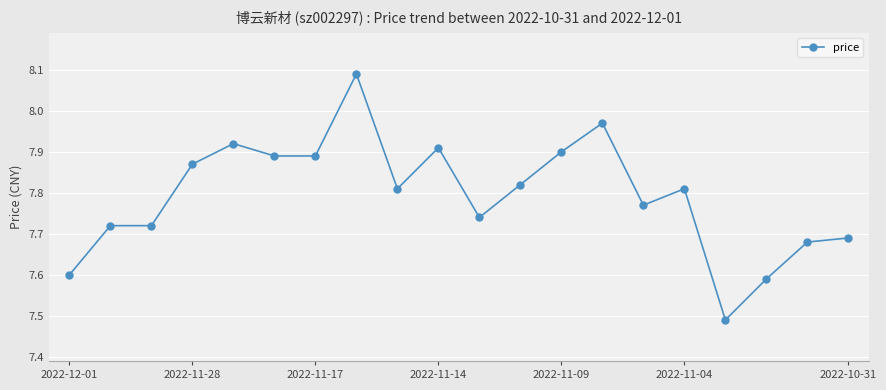

What is the sum of all values?

155.9